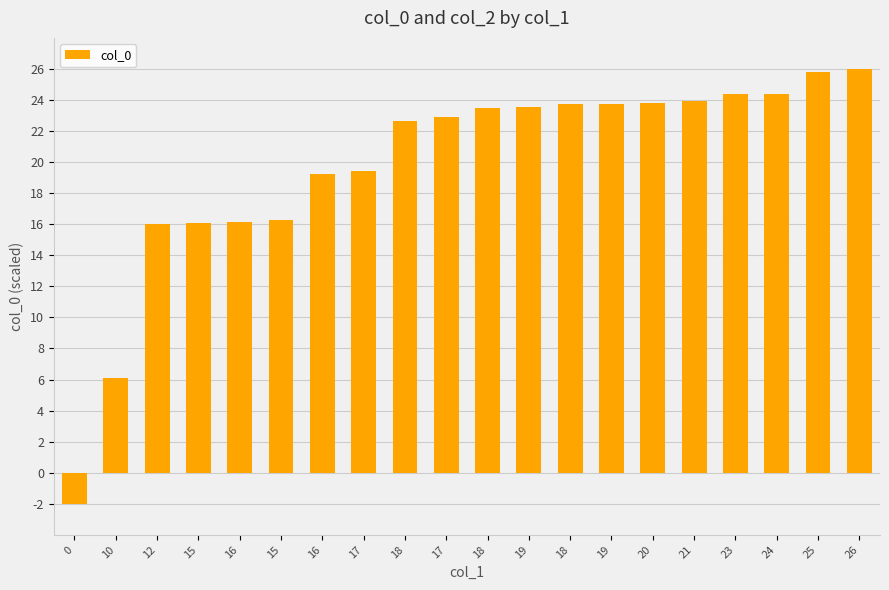

What is the change in value from 24 to 25?

+1.4